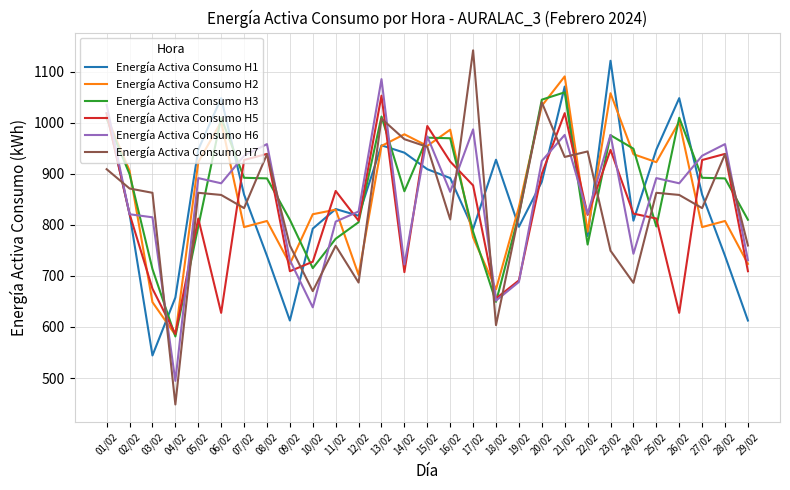

How many interior local valleys does the Energía Activa Consumo H7 series have?

9